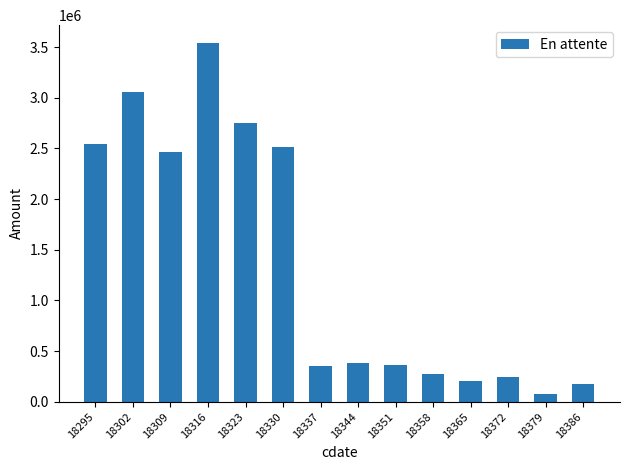

What is the minimum value shown in the chart?

79610.6